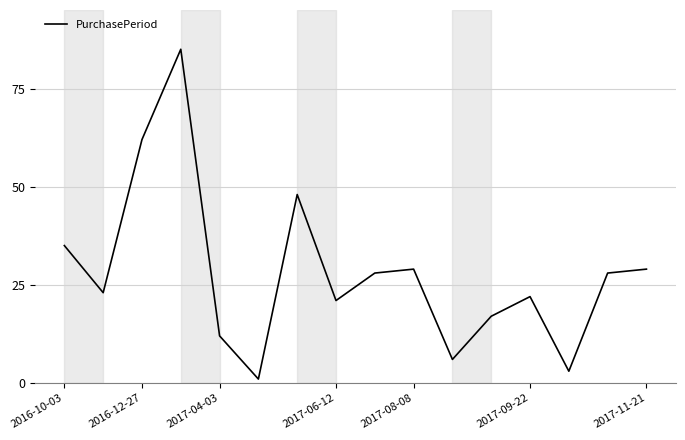

What is the maximum value shown in the chart?

85